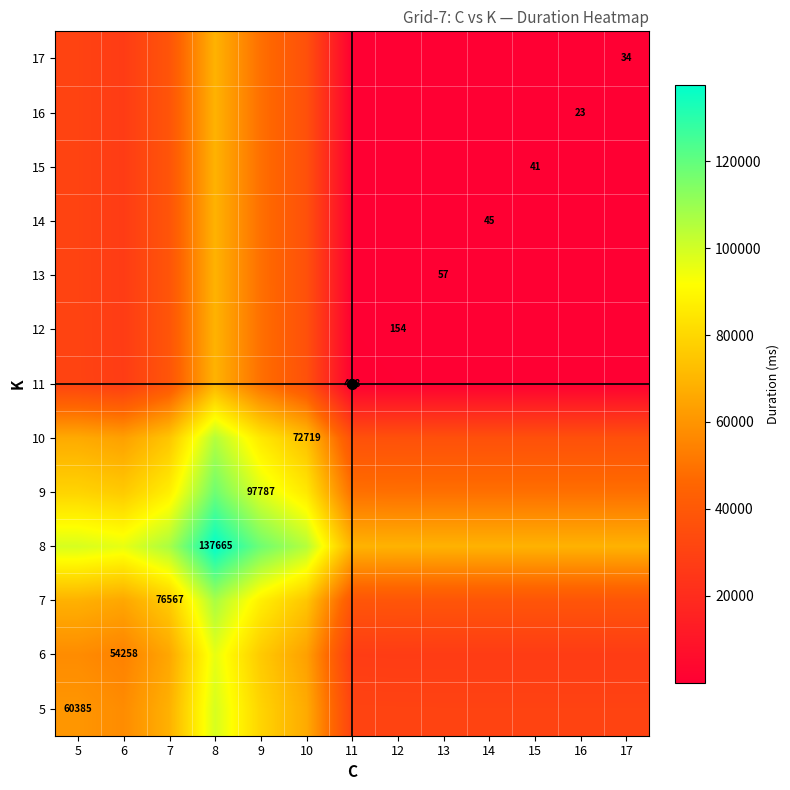

How many categories are shown in the chart?

13